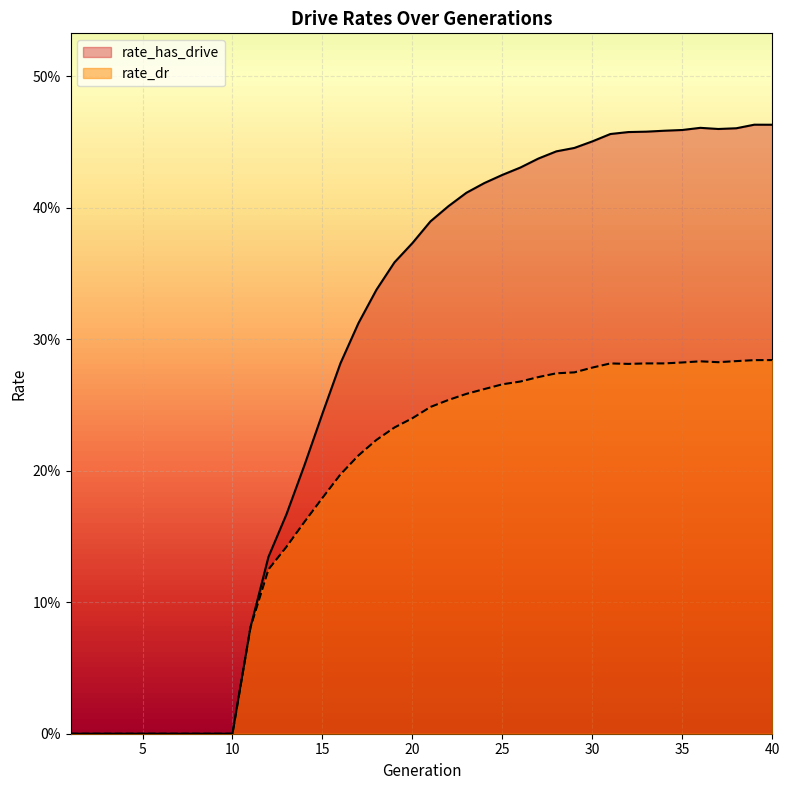

True or false: rate_has_drive and rate_dr cross at least once.

False